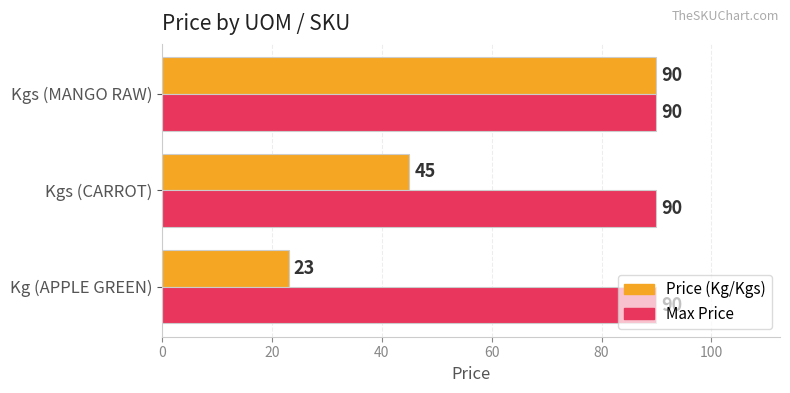

Is it true that Price (Kg/Kgs) equals 44 at Kgs (MANGO RAW)?

False